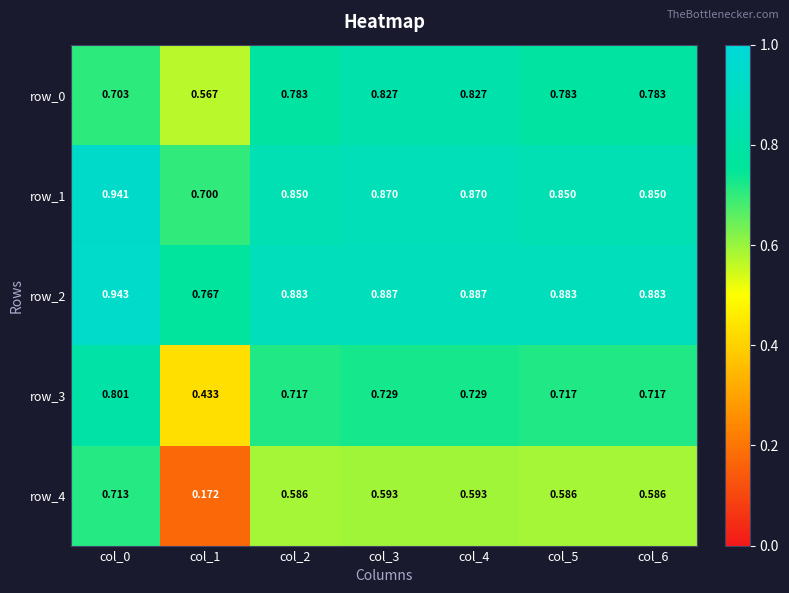

At which label does row_0 reach its minimum?

col_1